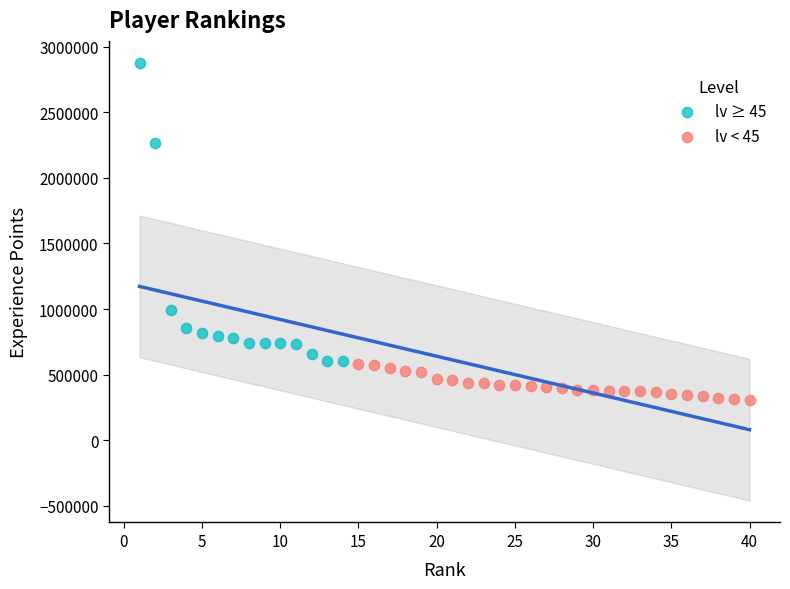

What are all the series names shown in the legend?

lv ≥ 45, lv < 45